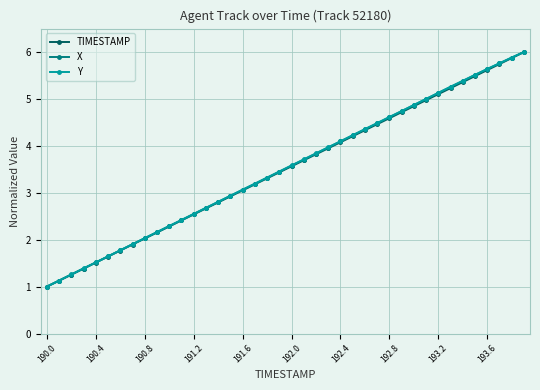

What is the highest value of the X series?

6.0